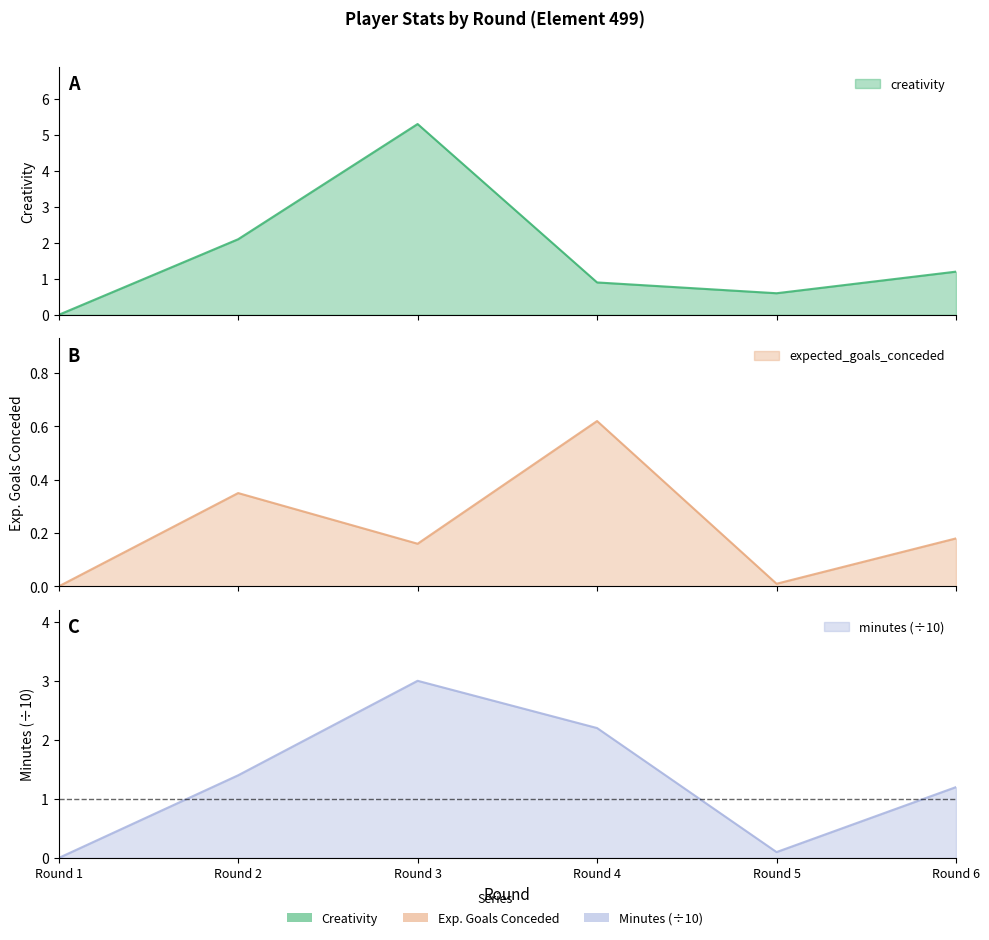

Between Round 3 and Round 4, which series saw the biggest shift?

creativity